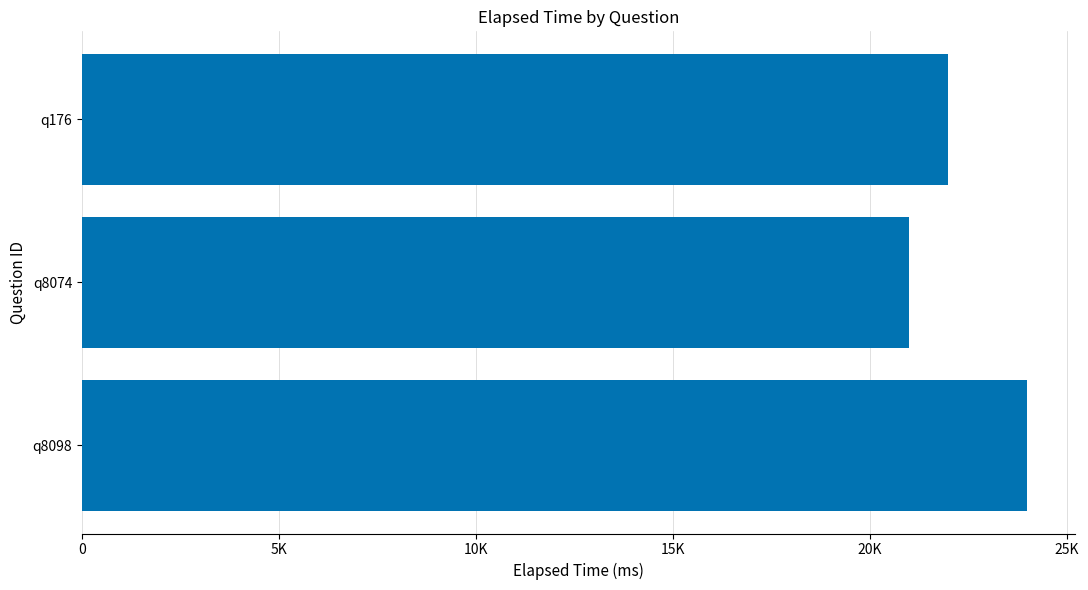

Rank the categories by value from lowest to highest.

q8074, q176, q8098